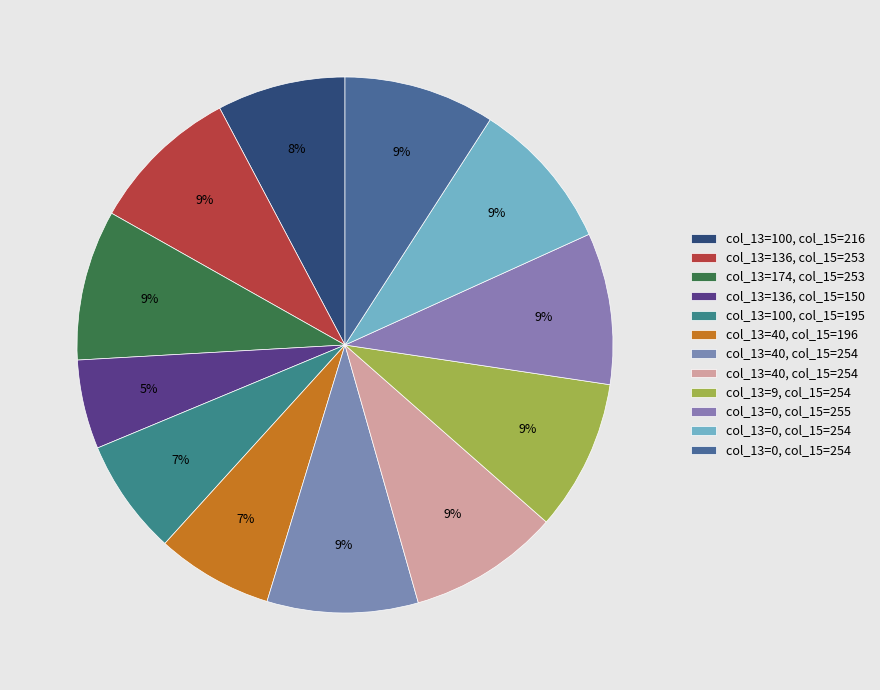

To the nearest percent, what is the average slice percentage?

8%